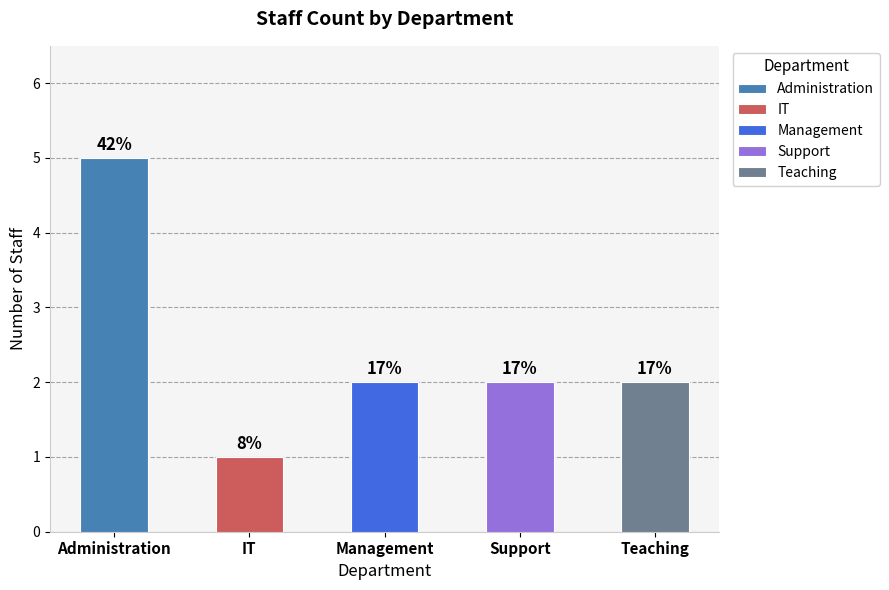

The value at Support is 2. True or false?

True